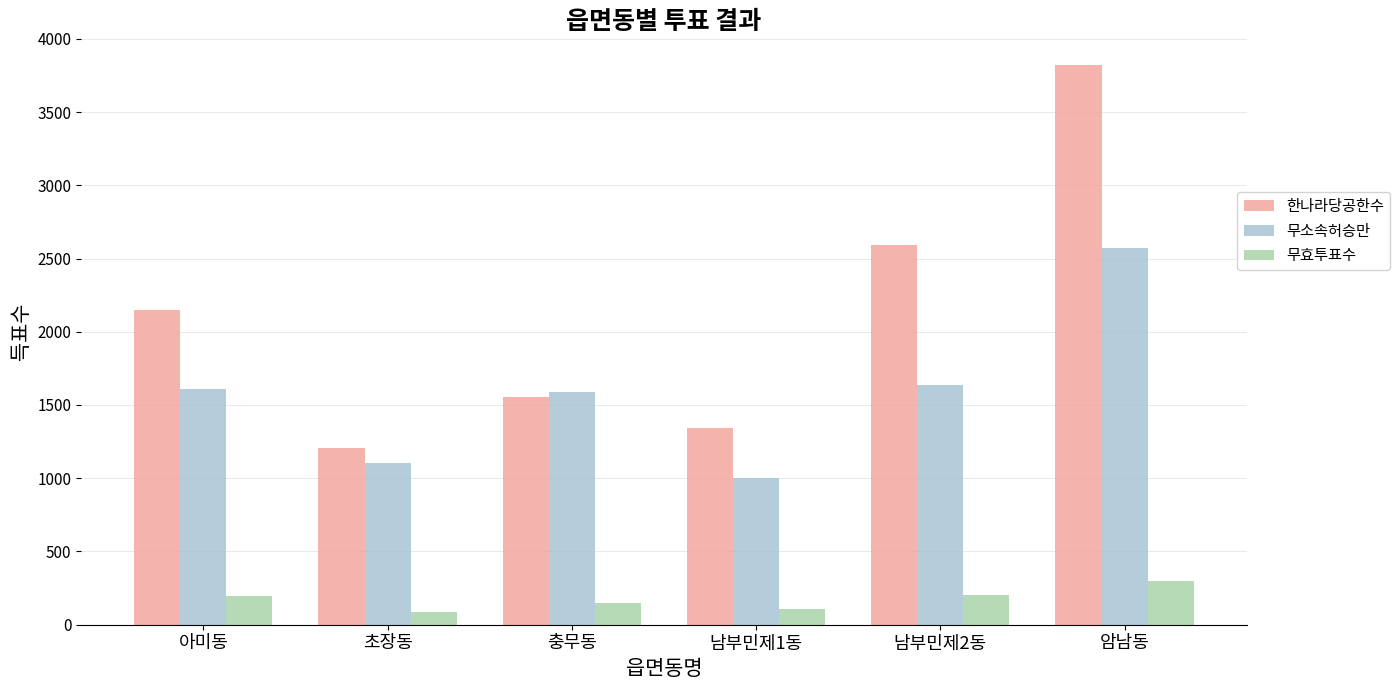

What position from the right is 초장동?

5